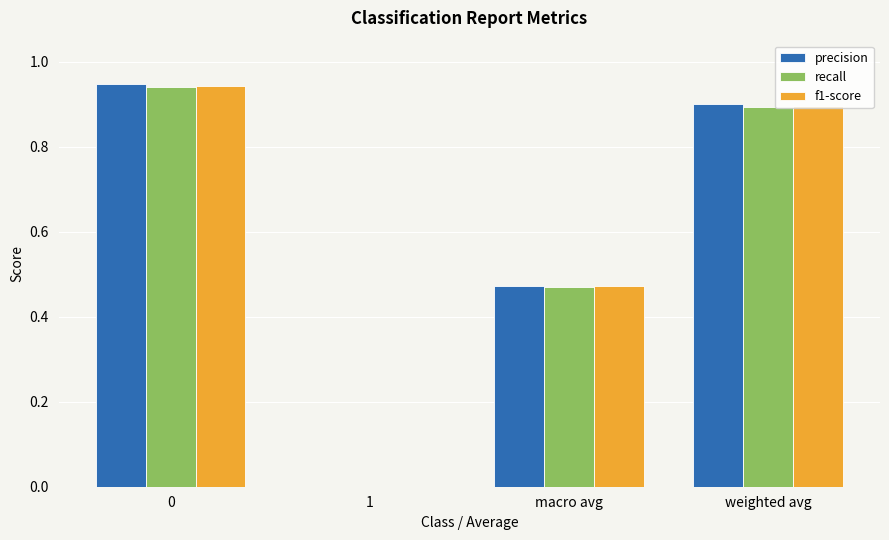

Which series changed the most between 0 and macro avg?

precision